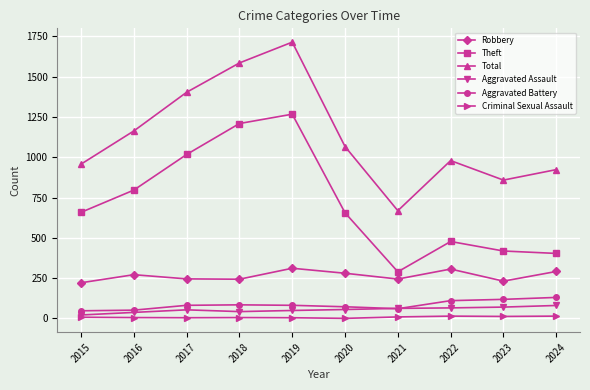

True or false: Theft has more than 2 interior local peaks.

False